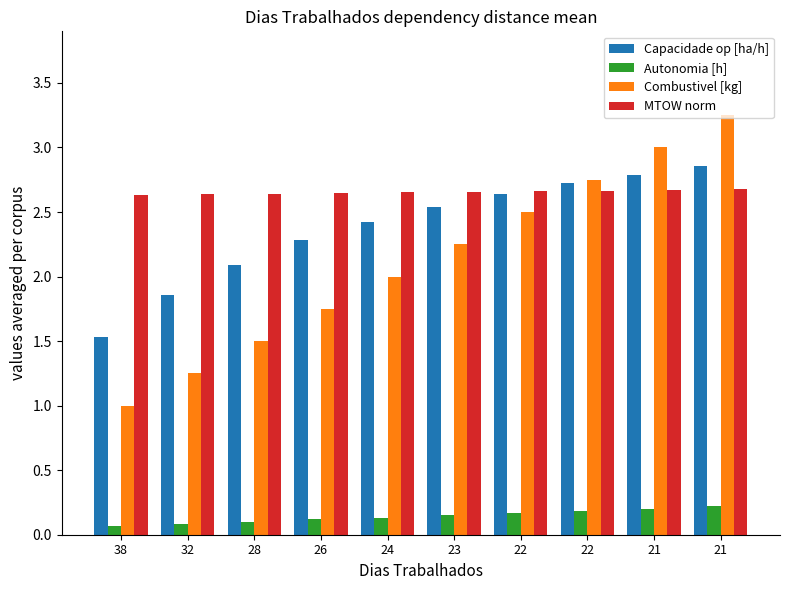

What is the minimum value for MTOW norm?

2.6